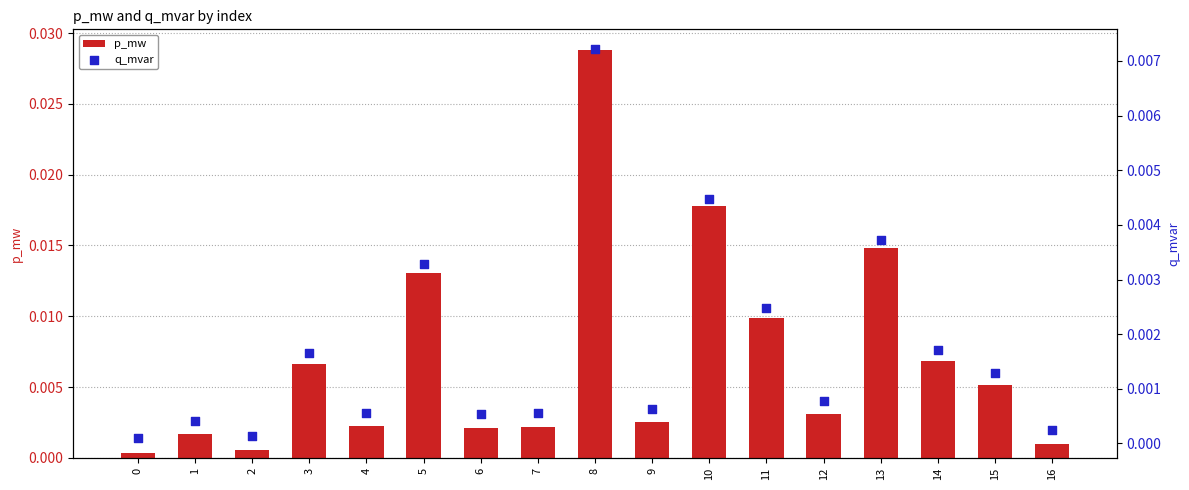

Which series has the largest Y range (max minus min)?

p_mw